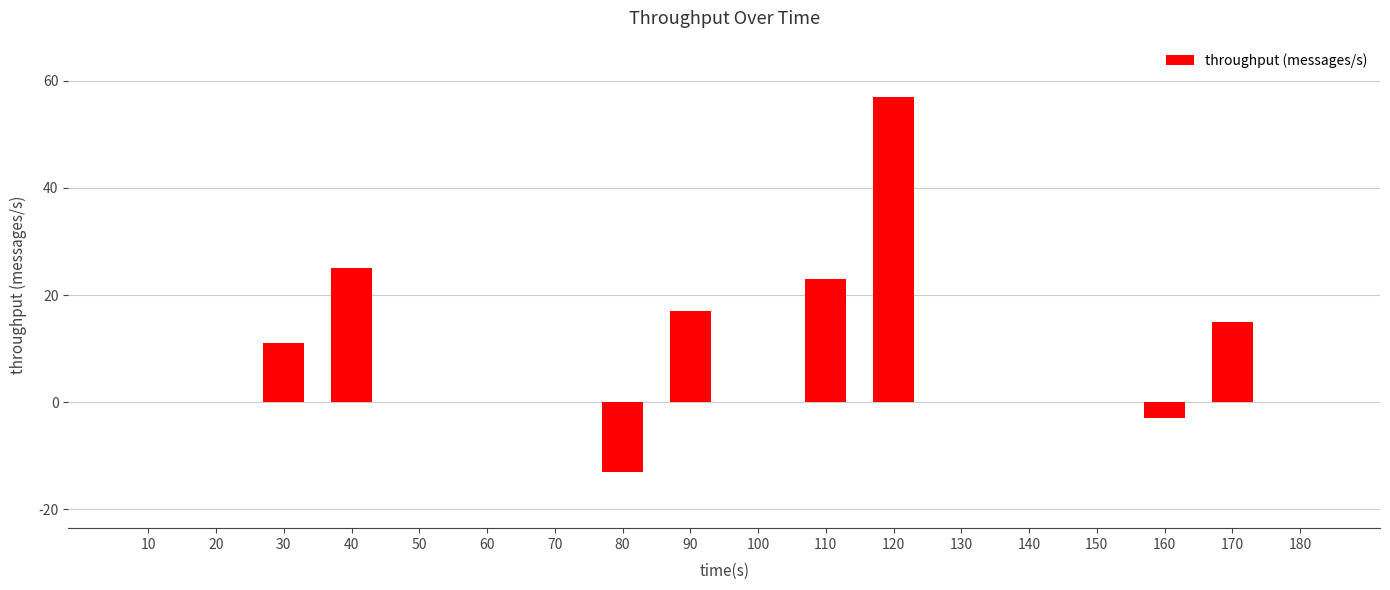

Count the number of categories in the chart.

18